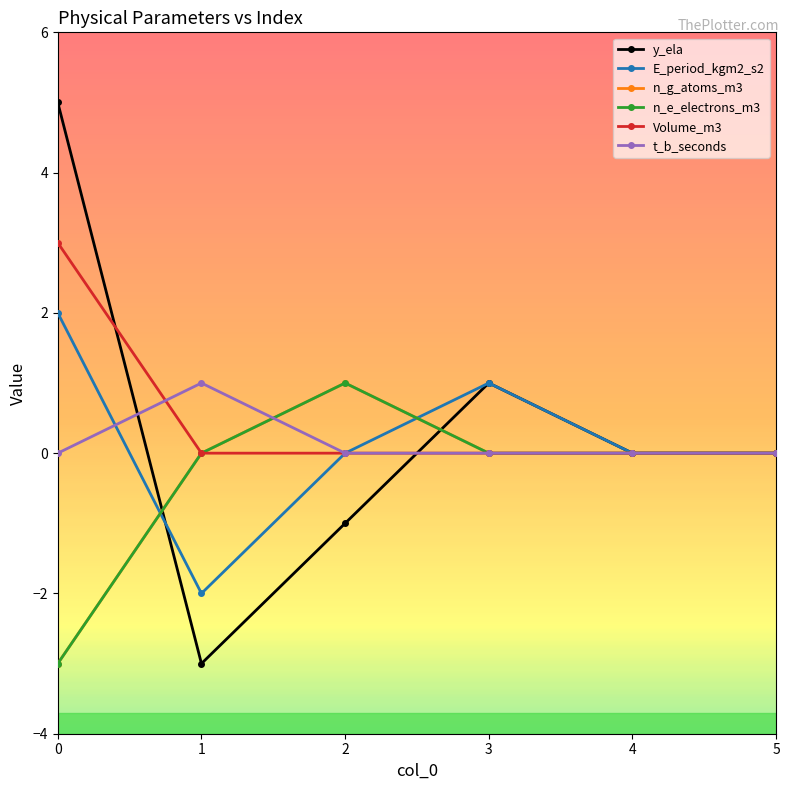

What is the difference between the maximum and minimum values in the n_e_electrons_m3 series?

4